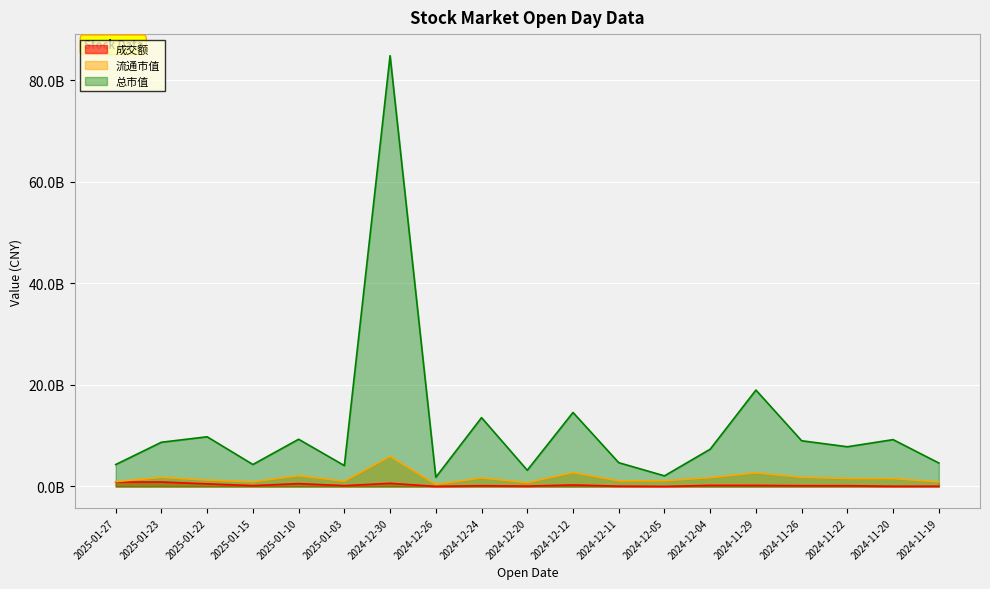

Reading right to left, extract all data points from this chart.

成交额: 2024-11-19=57708079	2024-11-20=51091703	2024-11-22=154739911	2024-11-26=158727547	2024-11-29=216420137	2024-12-04=221762890	2024-12-05=22185732	2024-12-11=73118783	2024-12-12=299112544	2024-12-20=81571410	2024-12-24=152861542	2024-12-26=24315650	2024-12-30=622982528	2025-01-03=163149976	2025-01-10=564599424	2025-01-15=167774639	2025-01-22=517102704	2025-01-23=886695008	2025-01-27=859765184
流通市值: 2024-11-19=900770038	2024-11-20=1543760901	2024-11-22=1560790579	2024-11-26=1815730425	2024-11-29=2685922726	2024-12-04=1740545478	2024-12-05=1121096521	2024-12-11=1111422753	2024-12-12=2739249144	2024-12-20=758630200	2024-12-24=1684201136	2024-12-26=409989600	2024-12-30=5922944230	2025-01-03=1028800000	2025-01-10=2130035449	2025-01-15=923740306	2025-01-22=1251094118	2025-01-23=1795326969	2025-01-27=954874998
总市值: 2024-11-19=4619116861	2024-11-20=9222250000	2024-11-22=7822476254	2024-11-26=9000000000	2024-11-29=18979600000	2024-12-04=7340806641	2024-12-05=2093999501	2024-12-11=4687680000	2024-12-12=14571349632	2024-12-20=3200000000	2024-12-24=13553800000	2024-12-26=1819065600	2024-12-30=84795574758	2025-01-03=4115200000	2025-01-10=9298667829	2025-01-15=4329593600	2025-01-22=9783048794	2025-01-23=8710149600	2025-01-27=4318380000